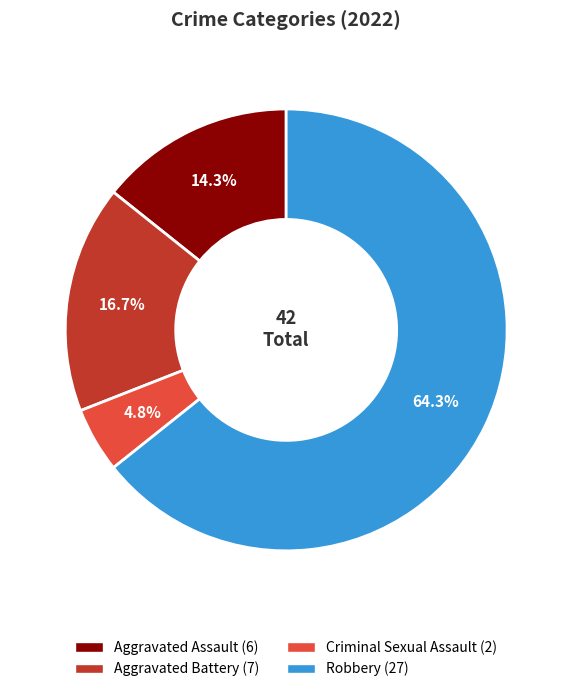

Is there a majority slice in this chart?

Yes